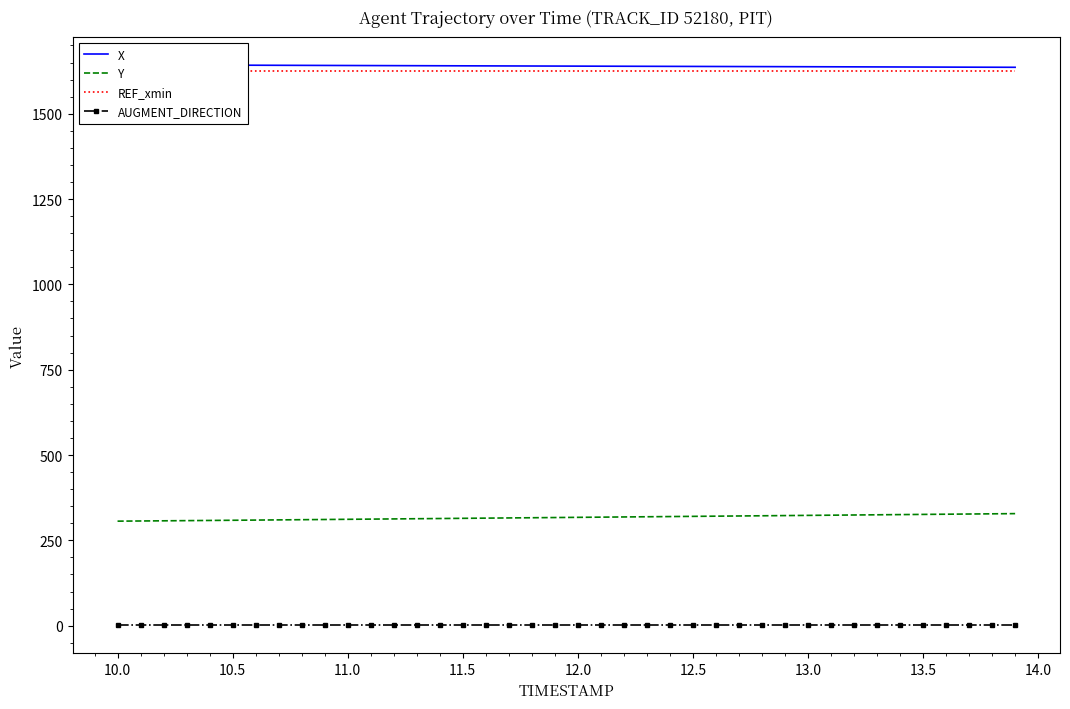

True or false: Y and AUGMENT_DIRECTION intersect in this chart.

False